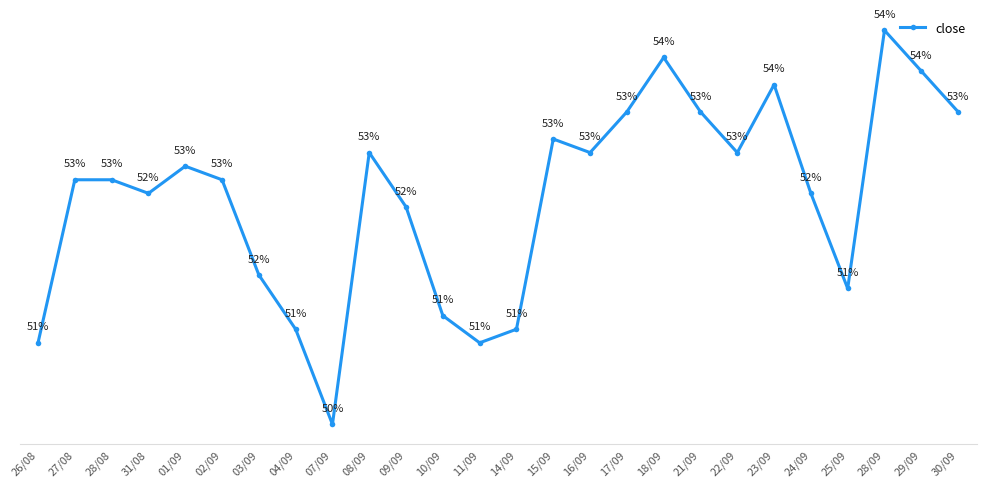

At which label is the value closest to 3?

07/09